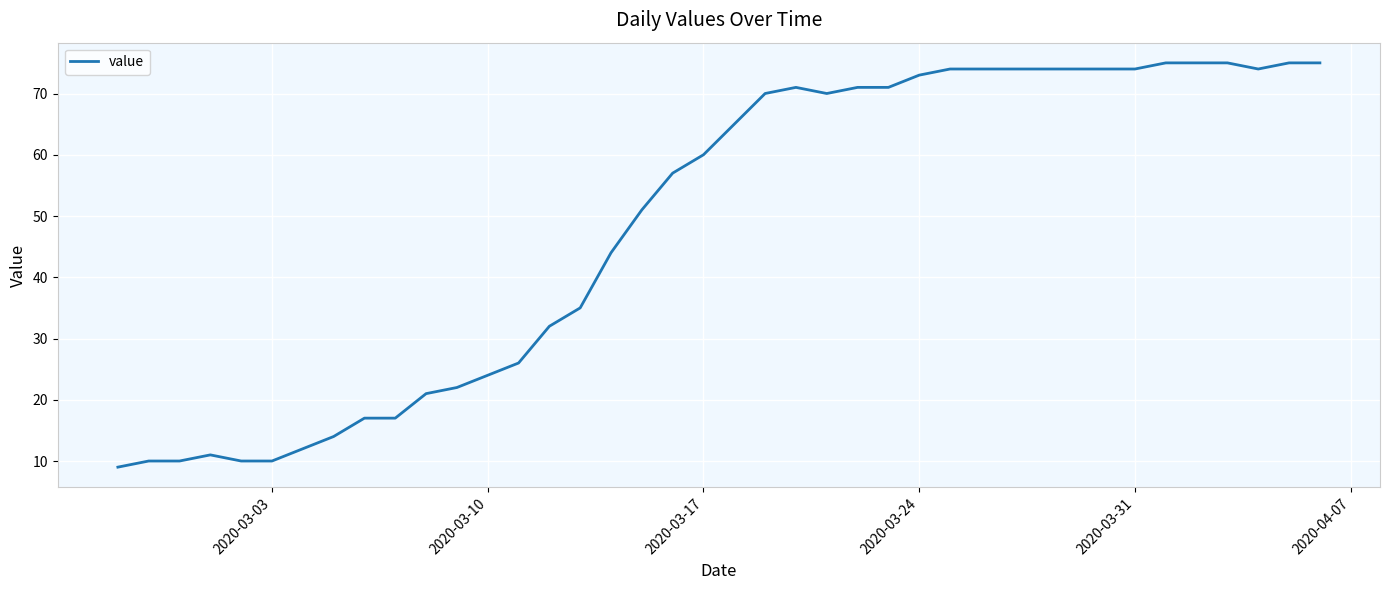

What is the maximum value shown in the chart?

75